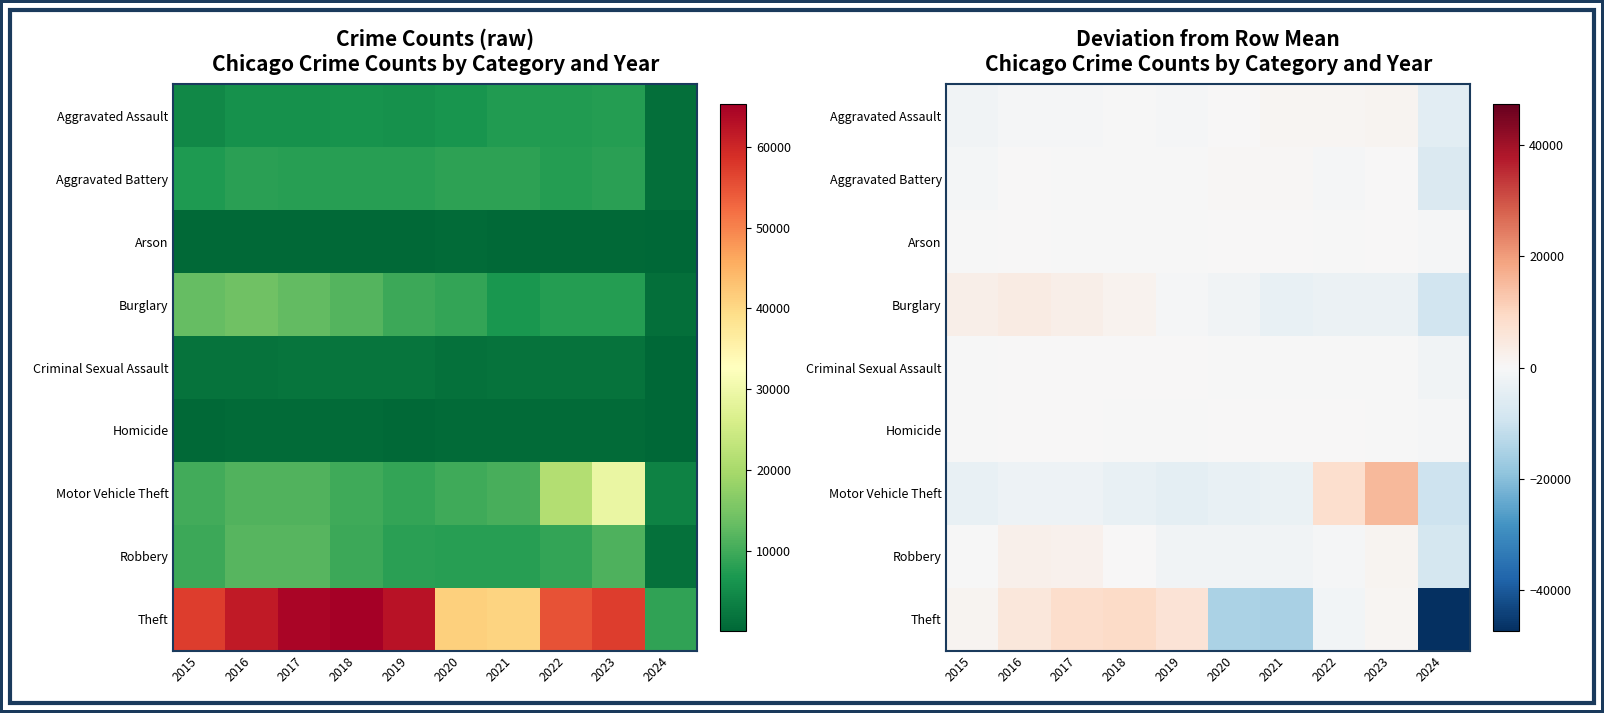

What is the difference between the maximum and minimum values in the Criminal Sexual Assault series?

1786.0